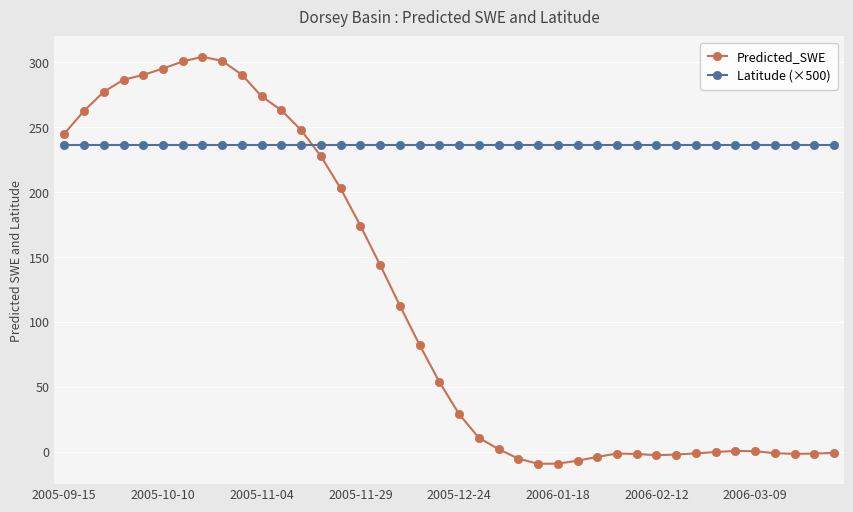

How many data points in Predicted_SWE are above 53?

20